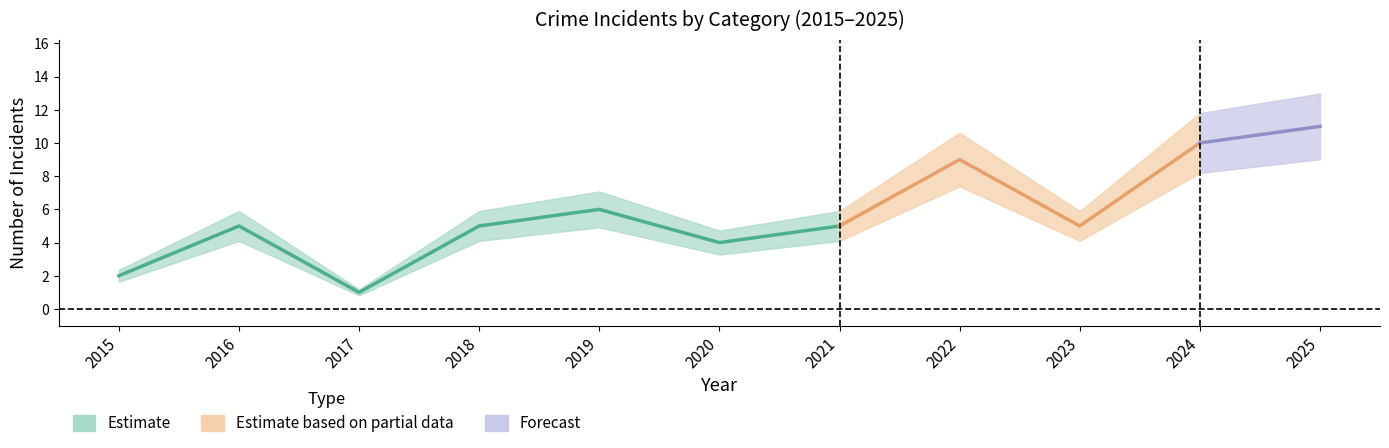

True or false: Aggravated Assault has more than 0 interior local peaks.

True